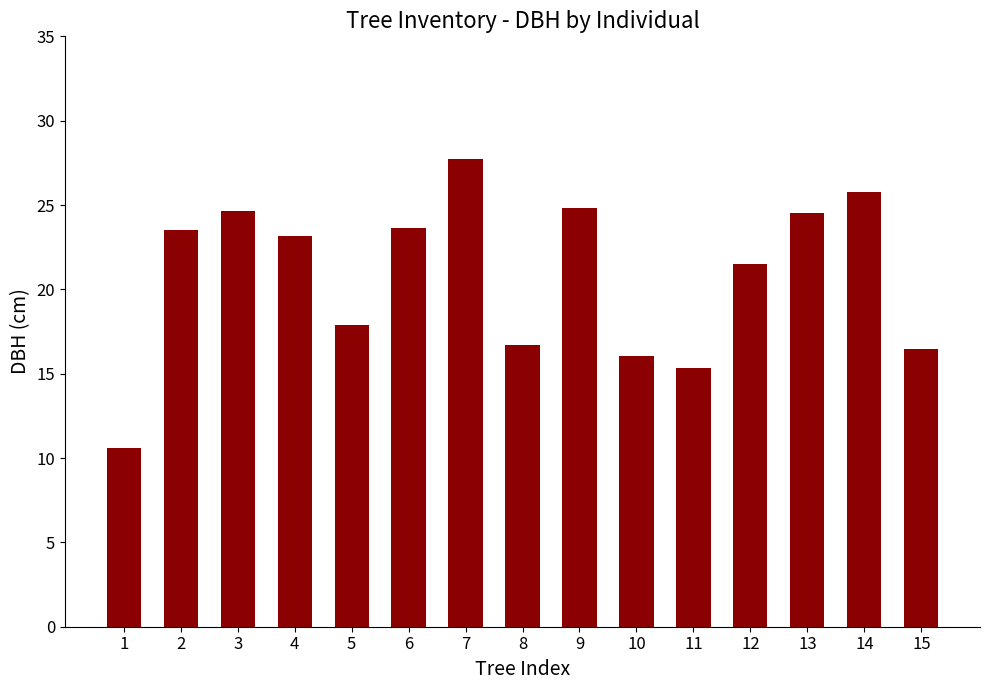

The chart shows a value of 25.8 at 14. True or false?

True